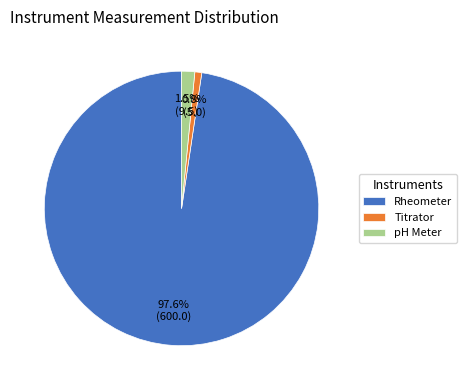

Rank the categories by value from highest to lowest.

Rheometer, pH Meter, Titrator